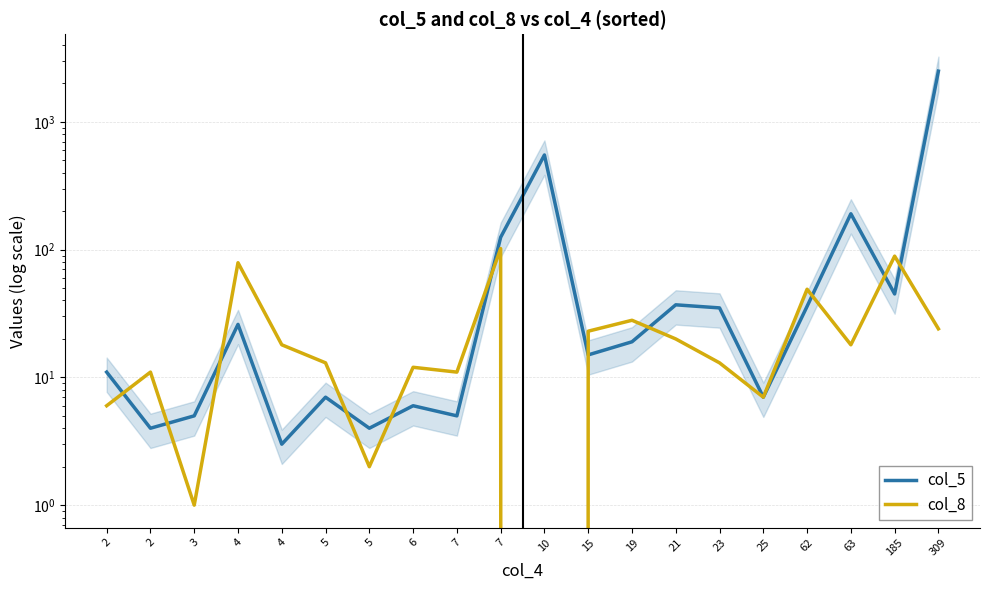

What is the total value across all series at 62?

85